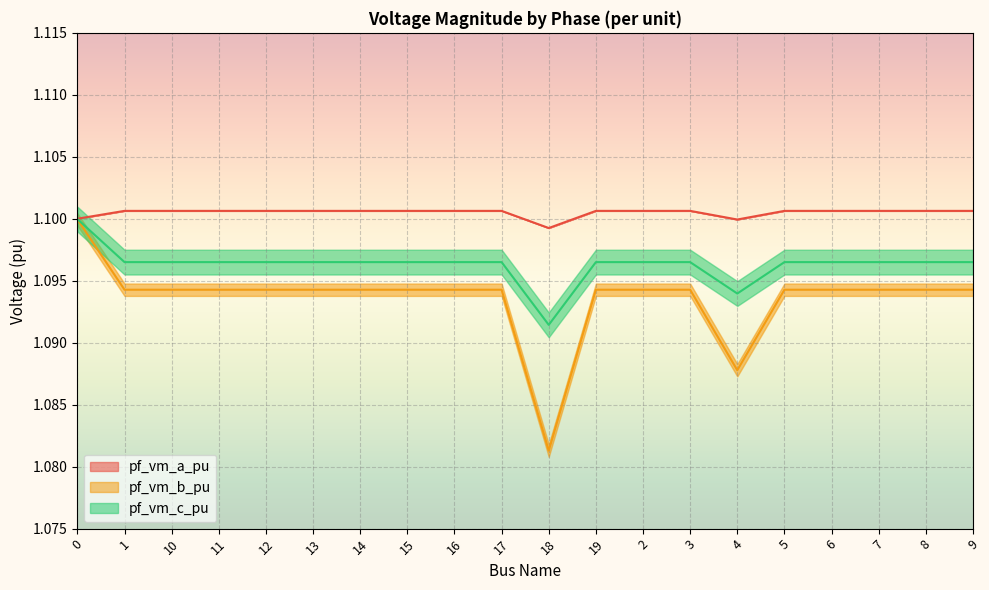

The pf_vm_c_pu series shows 1.4 at 3. True or false?

False